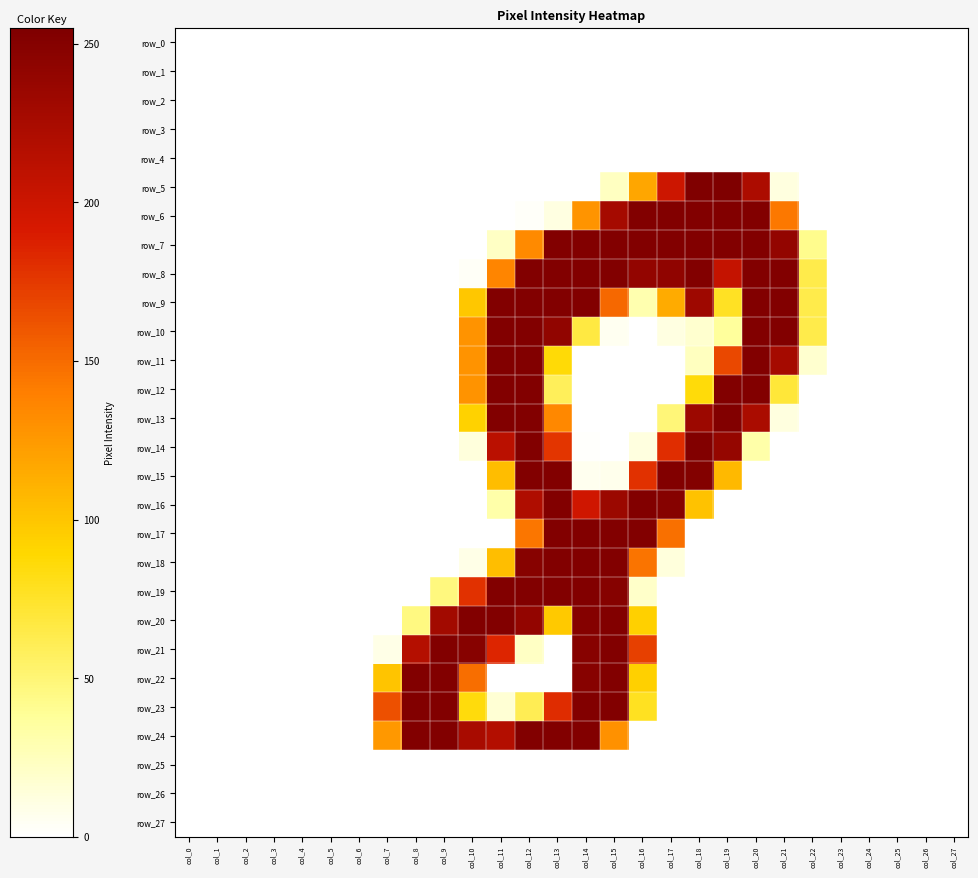

The row_13 series shows -81 at col_26. True or false?

False